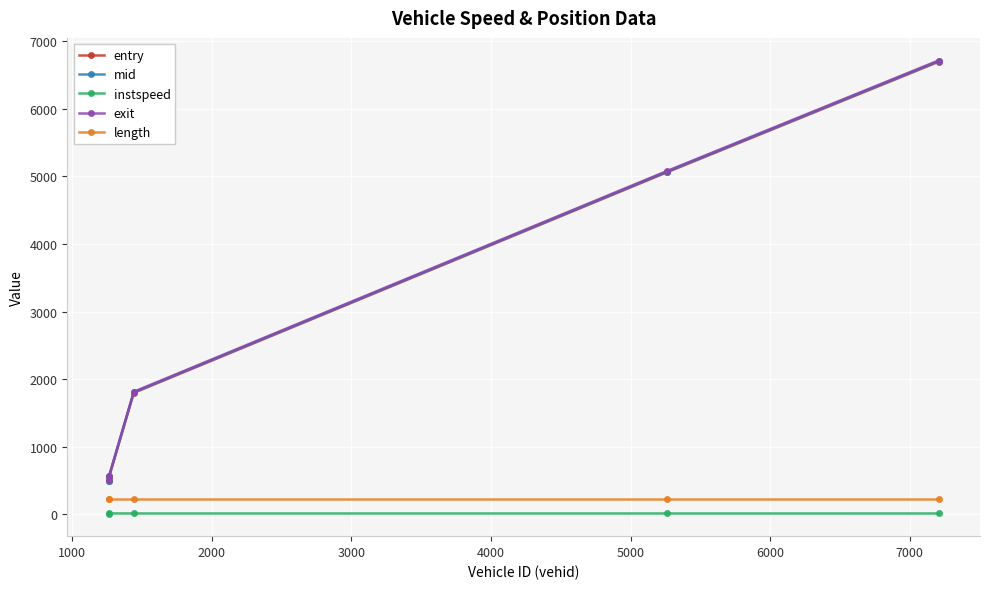

True or false: instspeed and mid intersect in this chart.

False